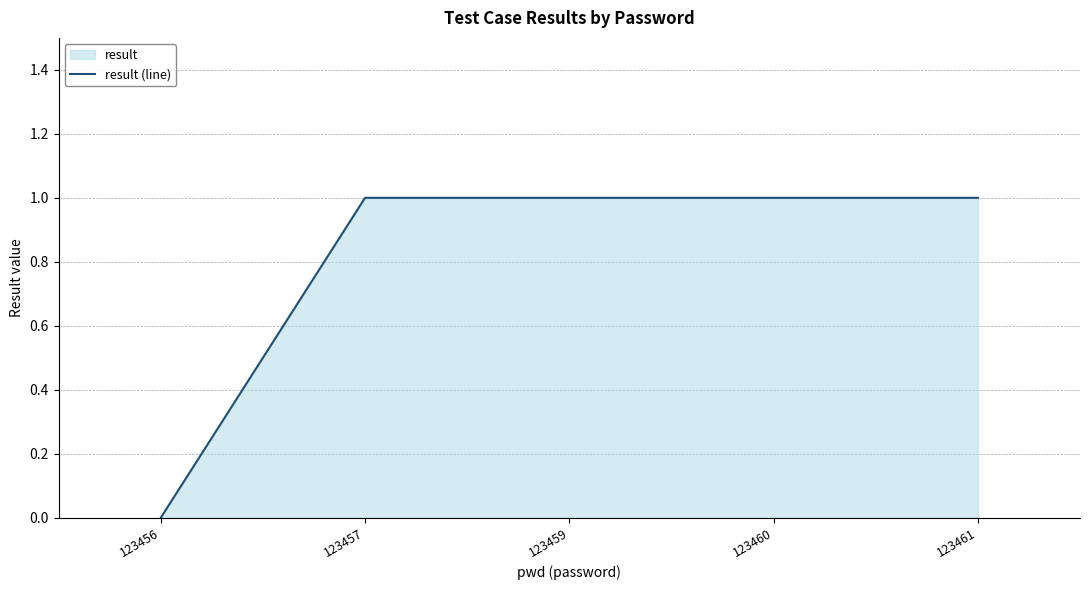

True or false: the data shows 2 at 123459.

False